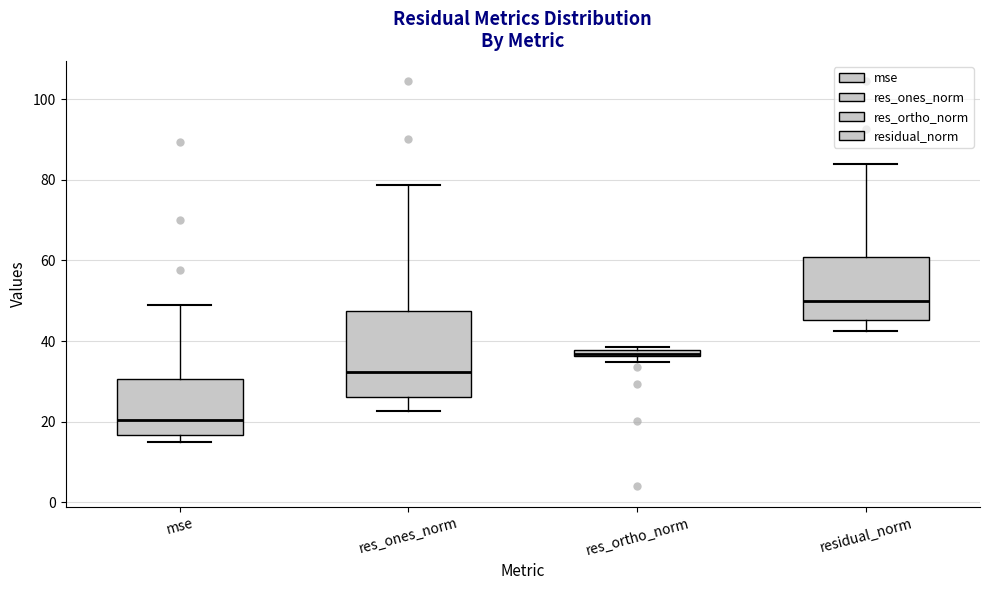

Which box's median line is the highest?

residual_norm